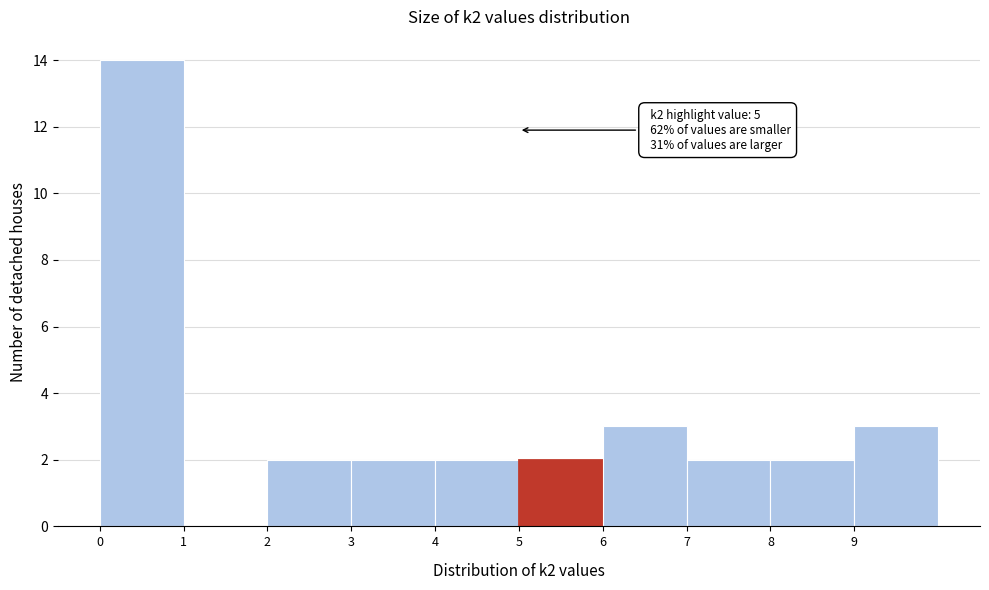

Which range on the x-axis has the tallest bar?

0 to 1